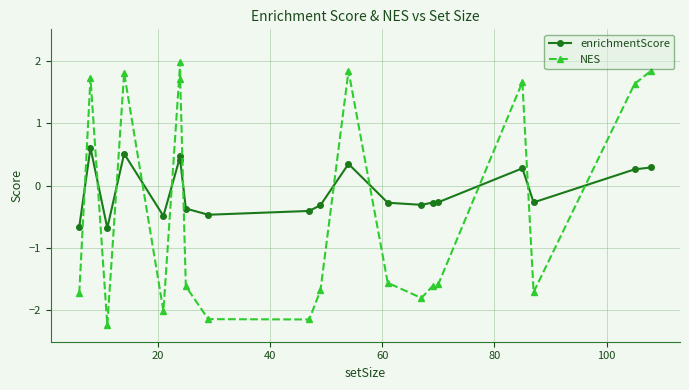

In enrichmentScore, how many points are higher than both neighbors (excluding endpoints)?

5